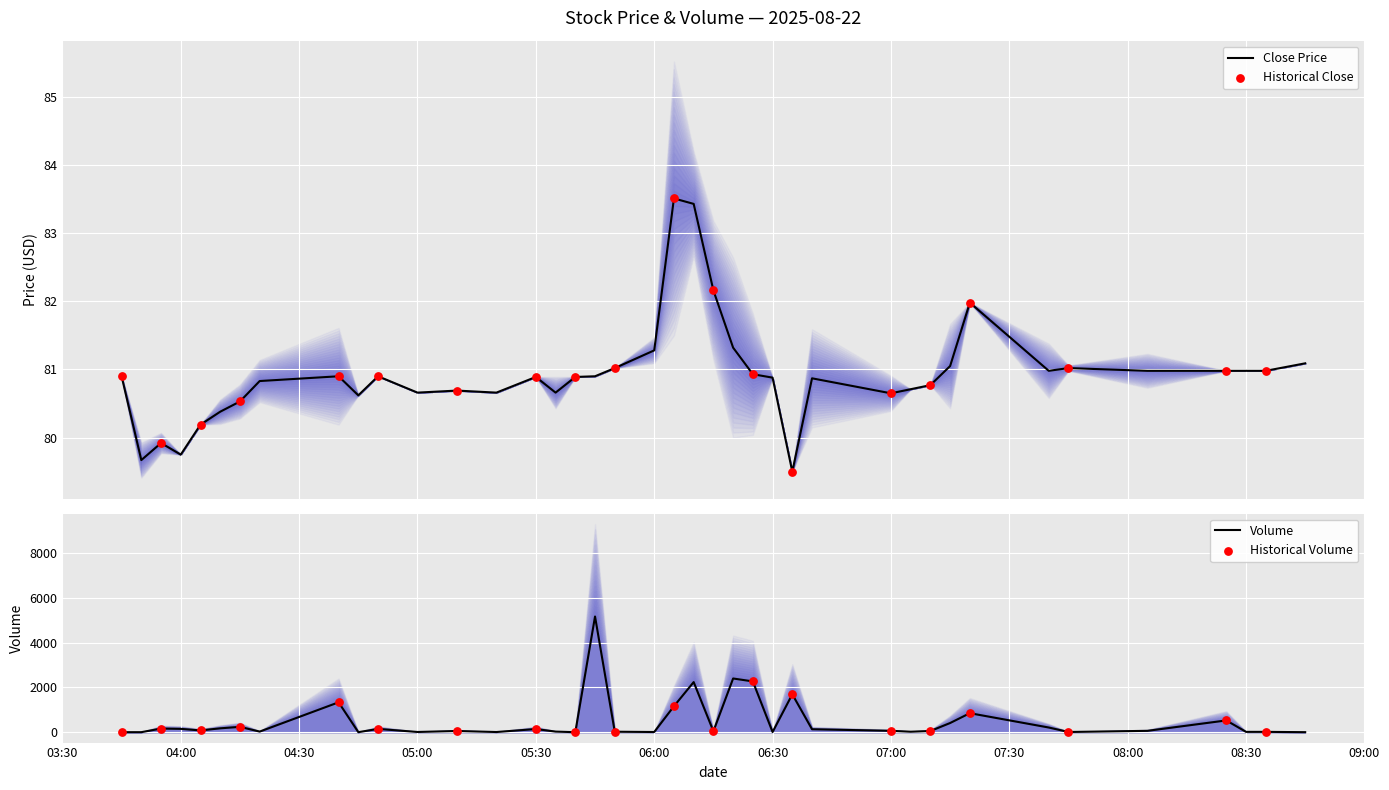

What is the lowest value of the Close Price series?

79.5